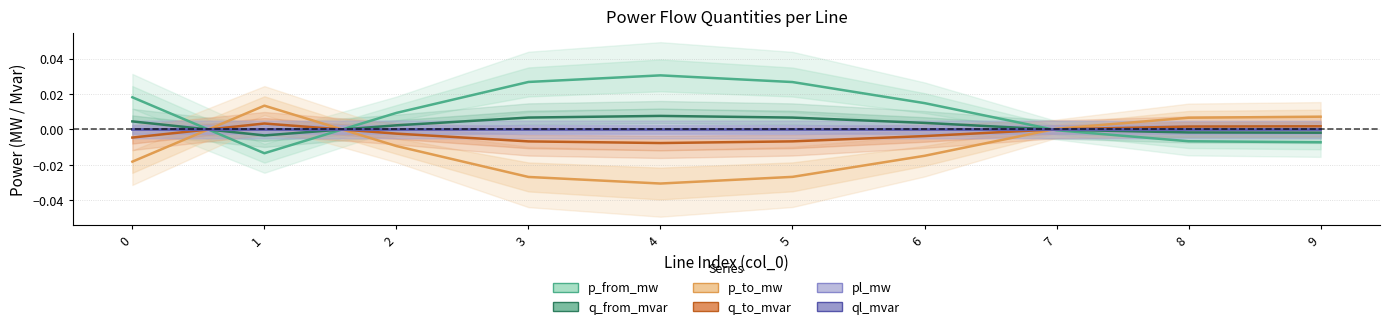

Which series changed the most between 4 and 8?

p_from_mw